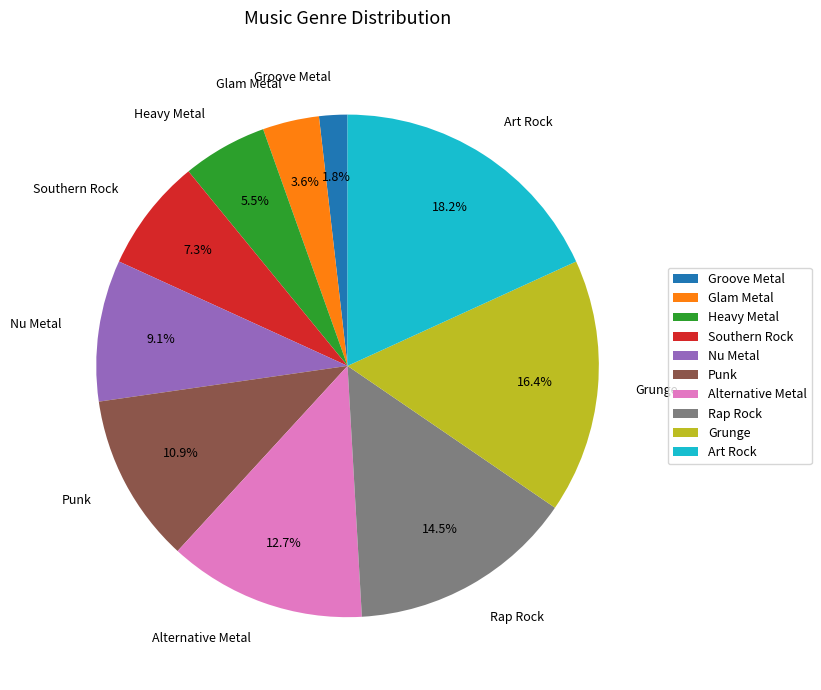

How many segments does this pie chart have?

10